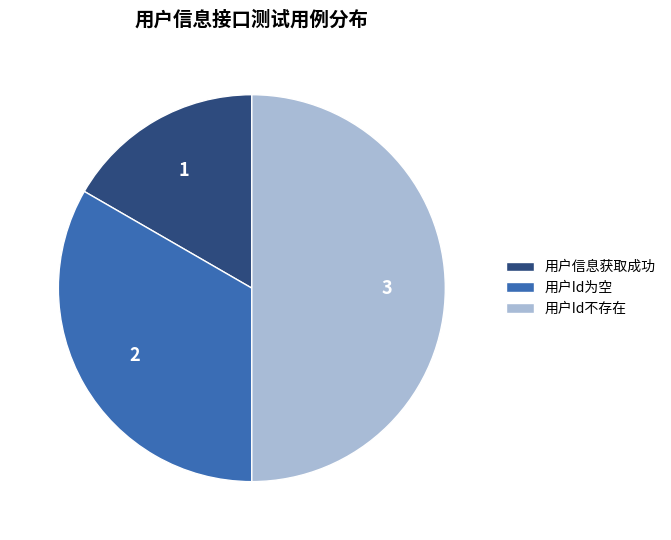

Combined, do 用户Id不存在 and 用户Id为空 account for over 50%?

Yes